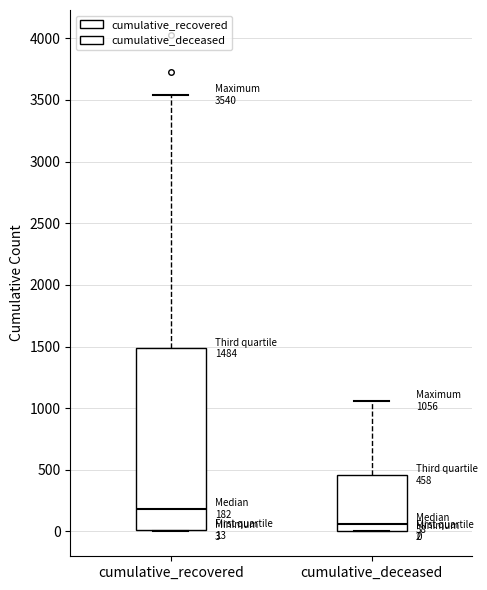

Which box is the tallest, from its lower edge to its upper edge?

cumulative_recovered